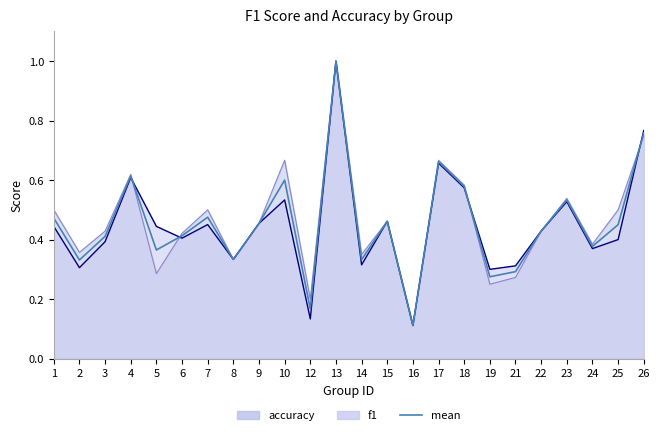

What is the sum of the values at 17 and 21?

1.0